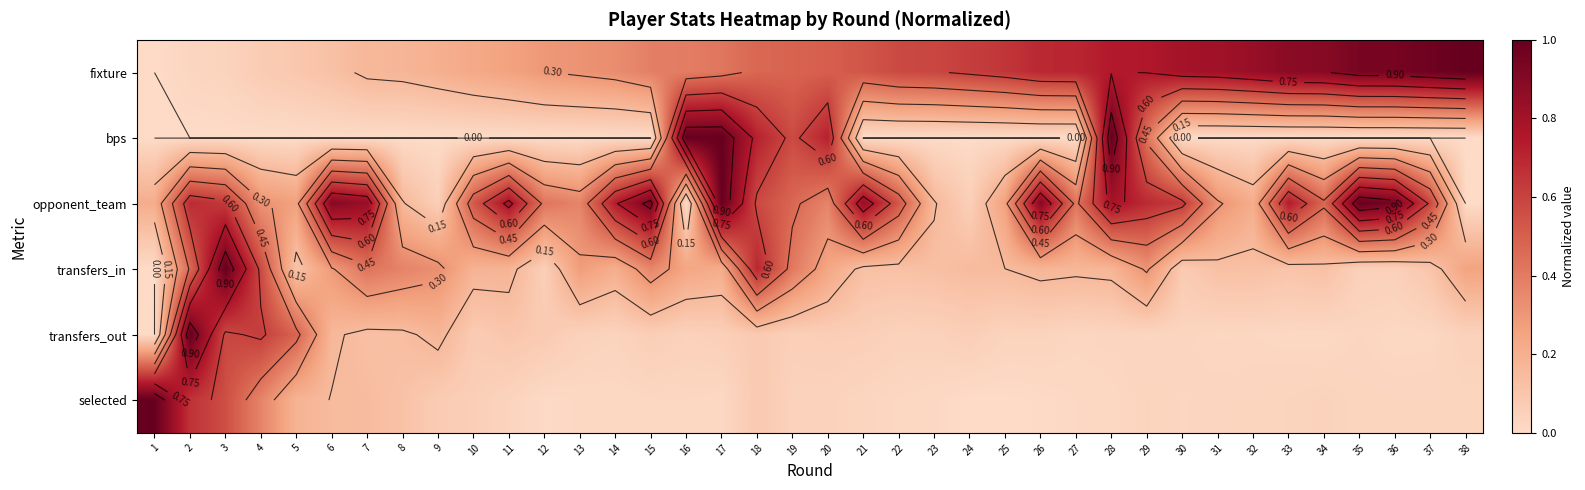

The opponent_team series shows 0.3 at 6. True or false?

False